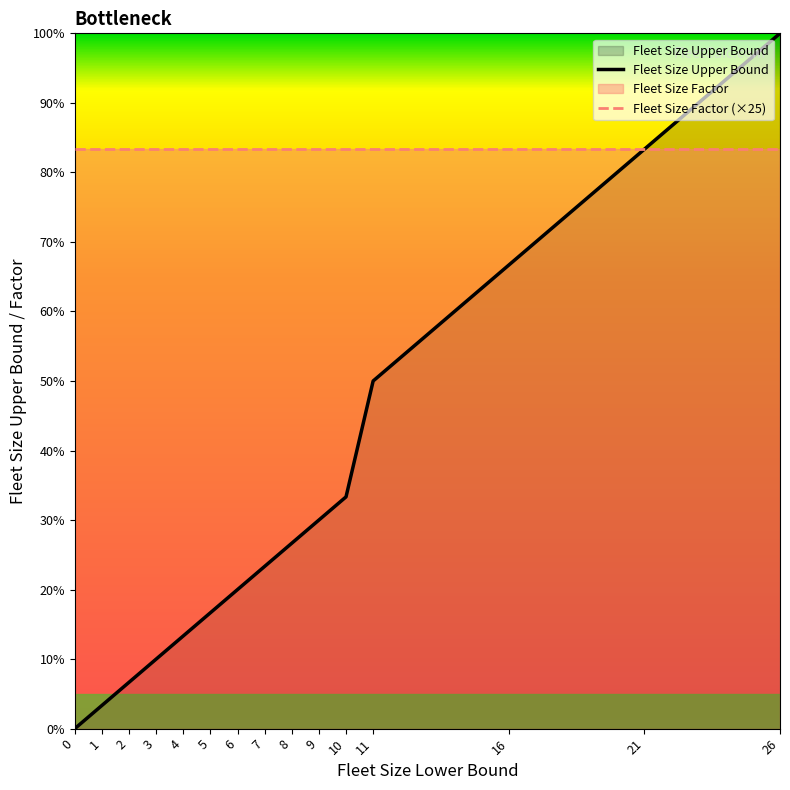

What is the difference between the values at 0 and 7?

7